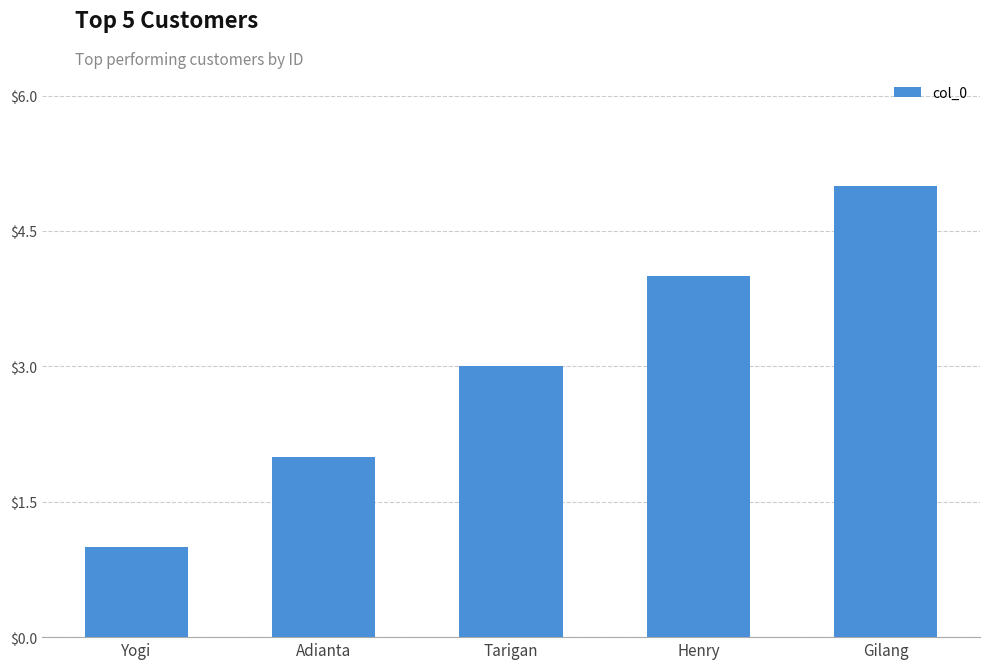

Count the number of categories in the chart.

5